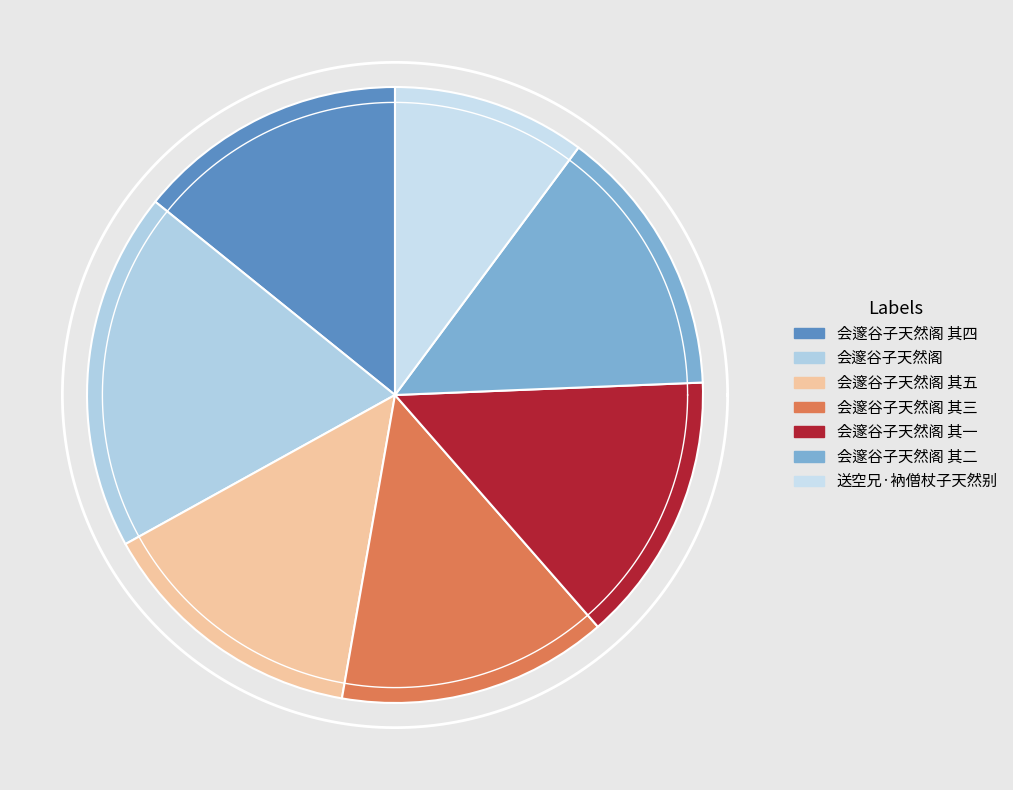

To the nearest percent, what is the difference between the 会邃谷子天然阁 其三 and 会邃谷子天然阁 slice percentages?

5%